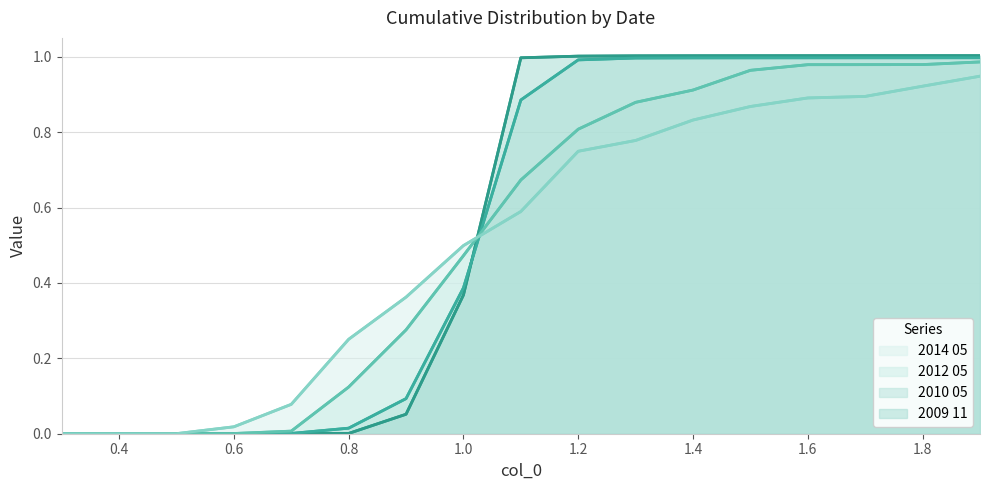

How many data points in 2012 05 are above 0?

16